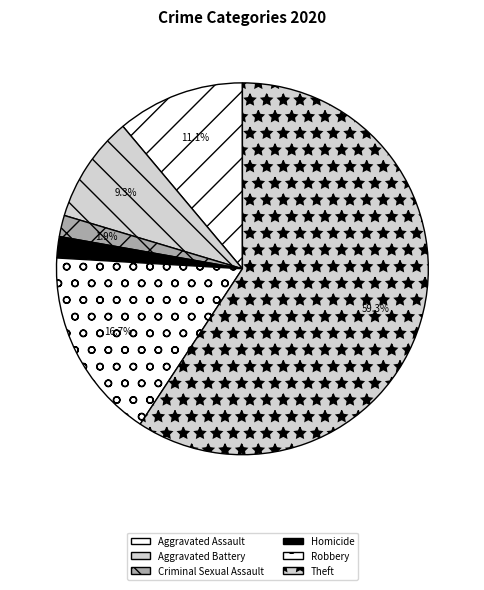

Which category has the biggest portion of the pie?

Theft